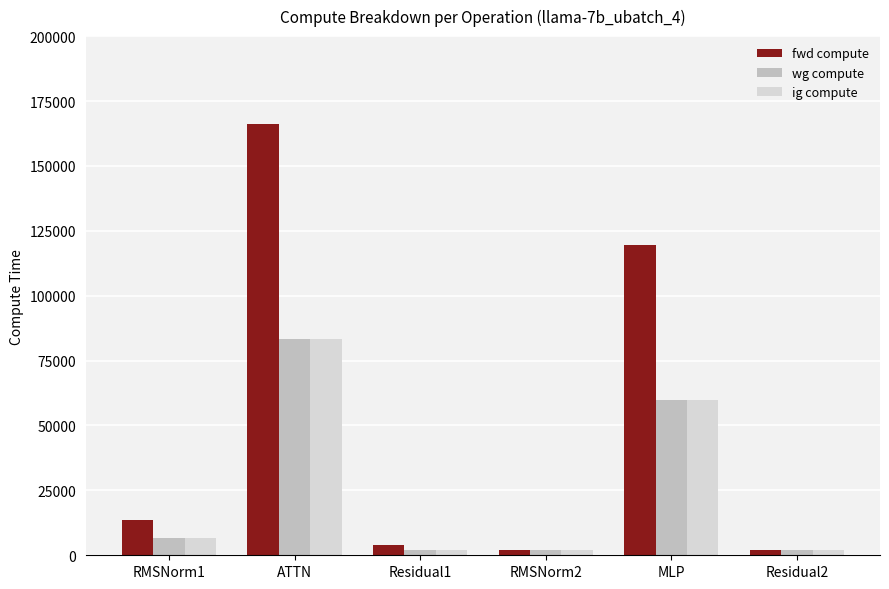

Which series has the widest spread of values?

fwd compute